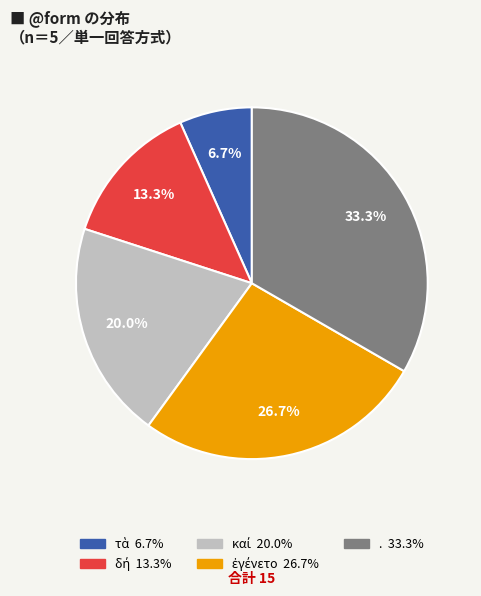

Does any single category account for the majority?

No